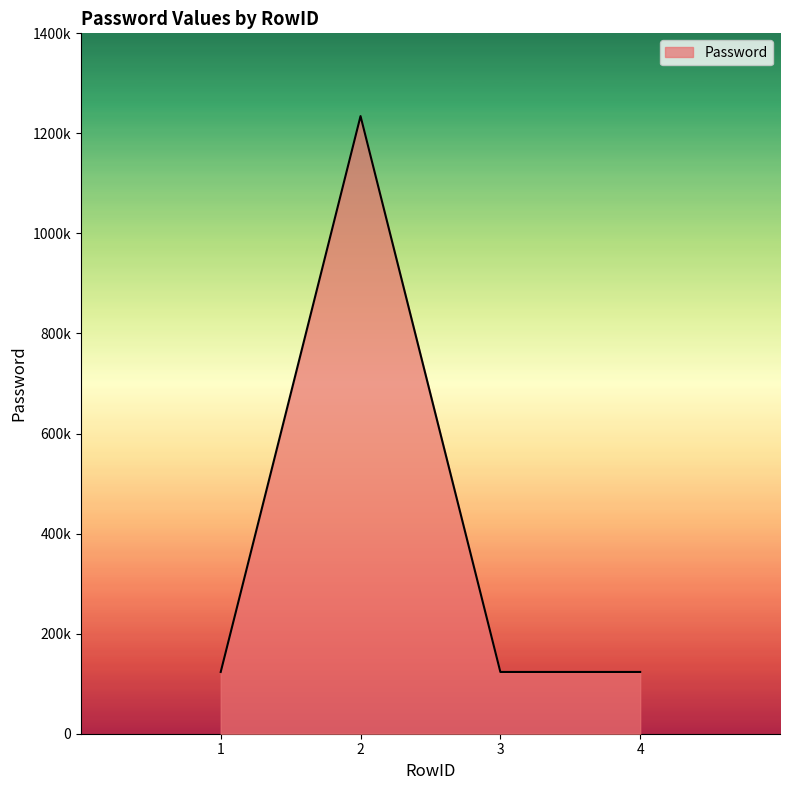

What is the maximum value shown in the chart?

1234567